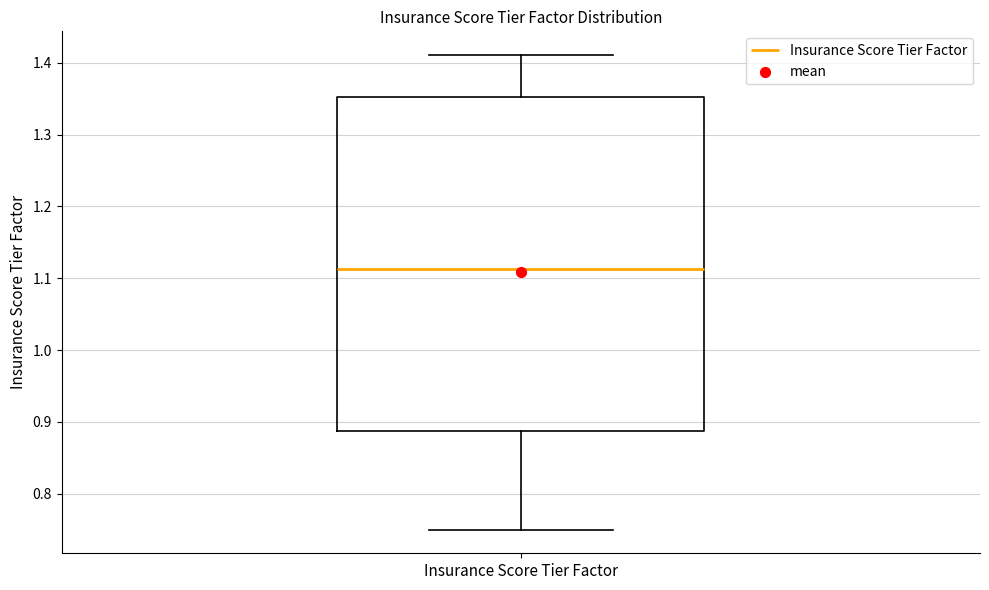

Read this box plot against the y-axis: the position of the median line, the range covered by the box, and the ends of both whiskers. The values are not printed on the chart, so give them approximately, as read against the axis.

median 1.11, box 0.89 to 1.35, whiskers 0.75 to 1.41